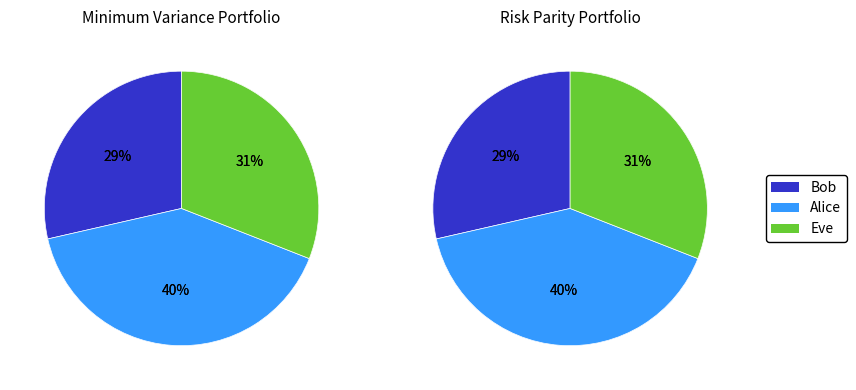

To the nearest percent, what is the combined percentage of Bob and Alice?

69%